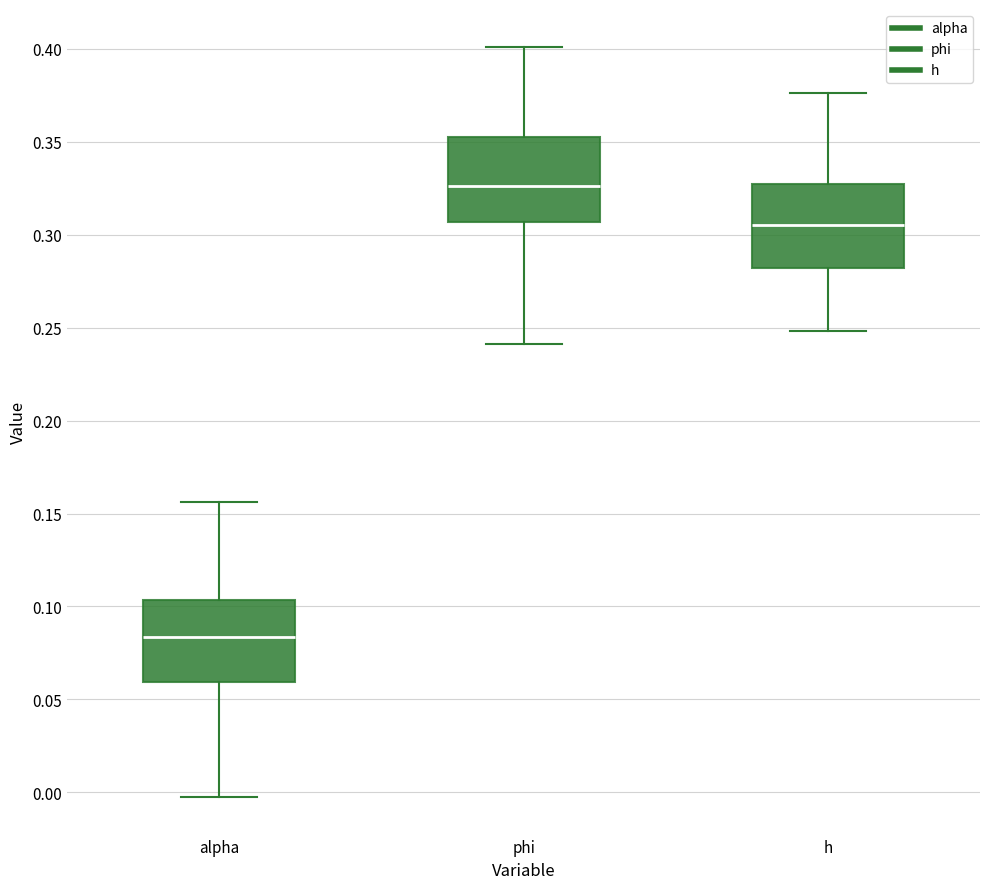

Reading left to right, read every box against the y-axis: the position of its median line, the range the box covers, and the ends of its whiskers. The values are not printed on the chart, so give them approximately, as read against the axis.

alpha: median 0.085, box 0.060 to 0.105, whiskers -0.005 to 0.155
phi: median 0.325, box 0.305 to 0.355, whiskers 0.240 to 0.400
h: median 0.305, box 0.280 to 0.325, whiskers 0.250 to 0.375